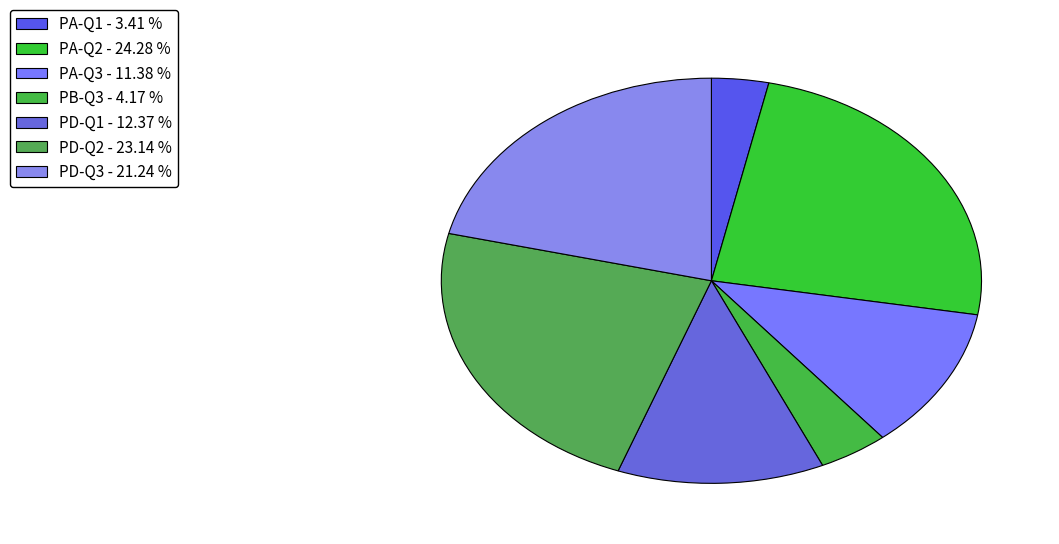

The PA-Q1 slice represents 18% of the pie. True or false?

False